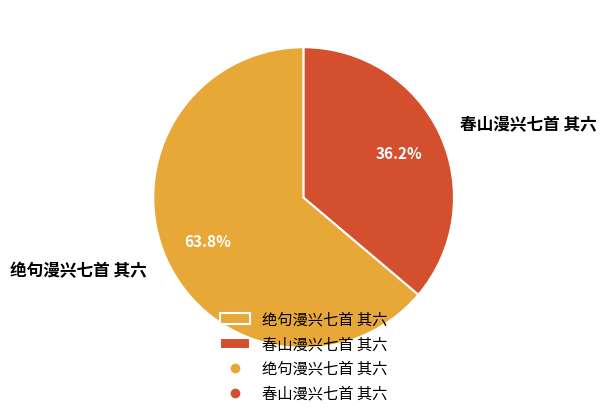

To the nearest percent, what is the difference between the 春山漫兴七首 其六 and 绝句漫兴七首 其六 slice percentages?

28%